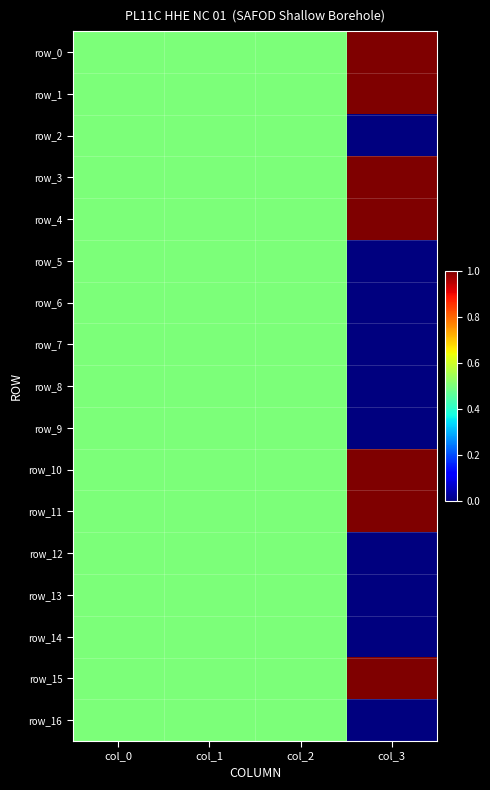

How many distinct data groups are displayed?

17